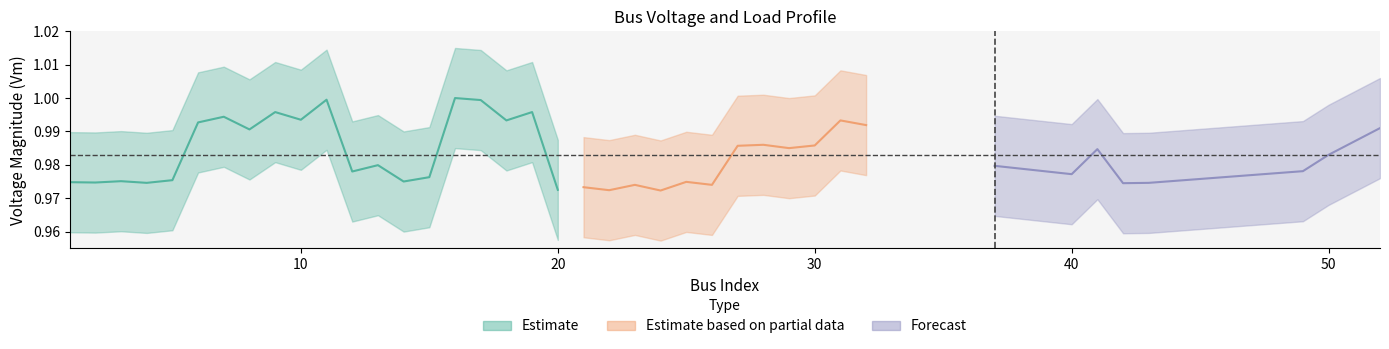

Is this an area chart (filled region under the line)?

No